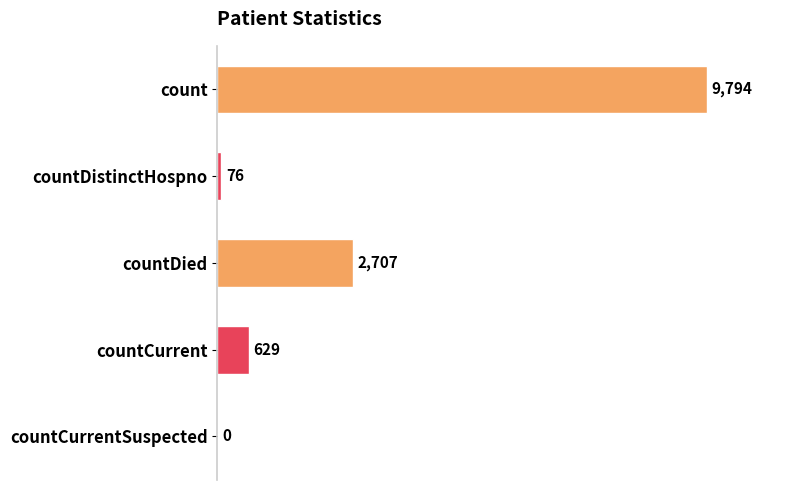

The chart shows a value of 2707 at countDied. True or false?

True